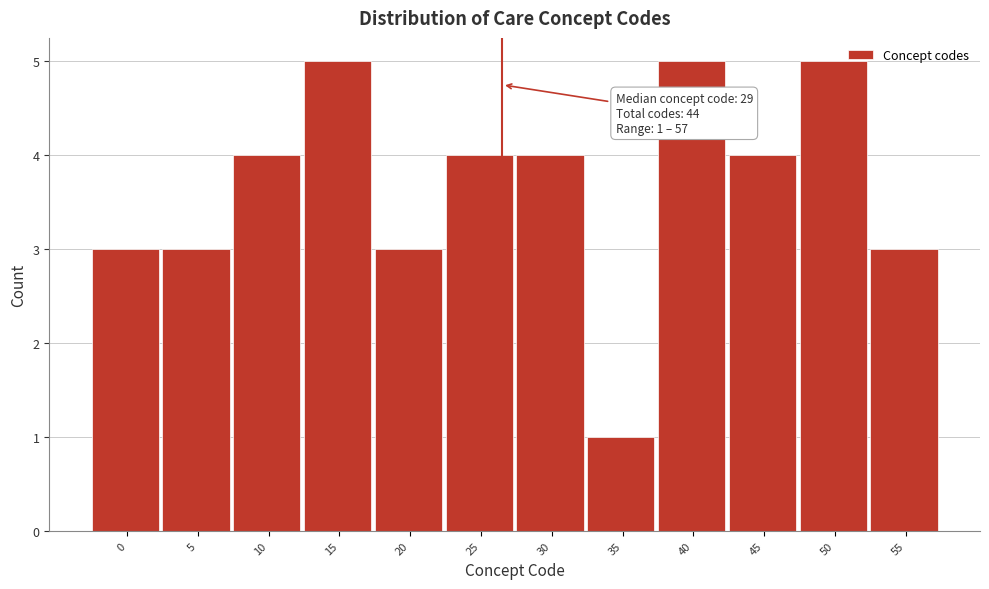

Reading left to right, list all the values displayed in this chart.

3	3	4	5	3	4	4	1	5	4	5	3